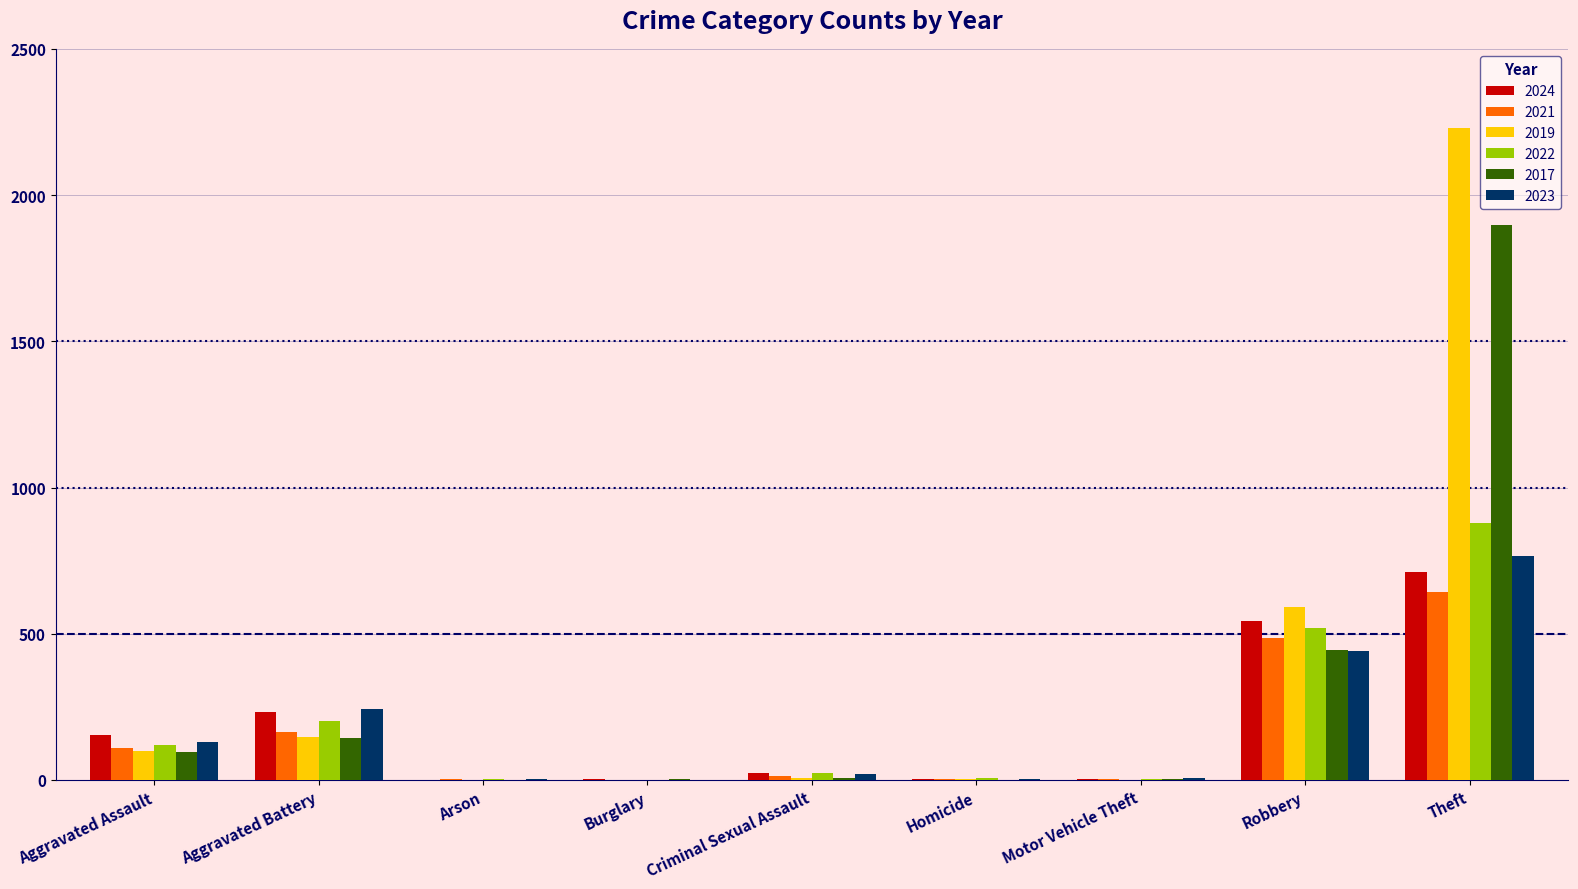

How many distinct data groups are displayed?

6